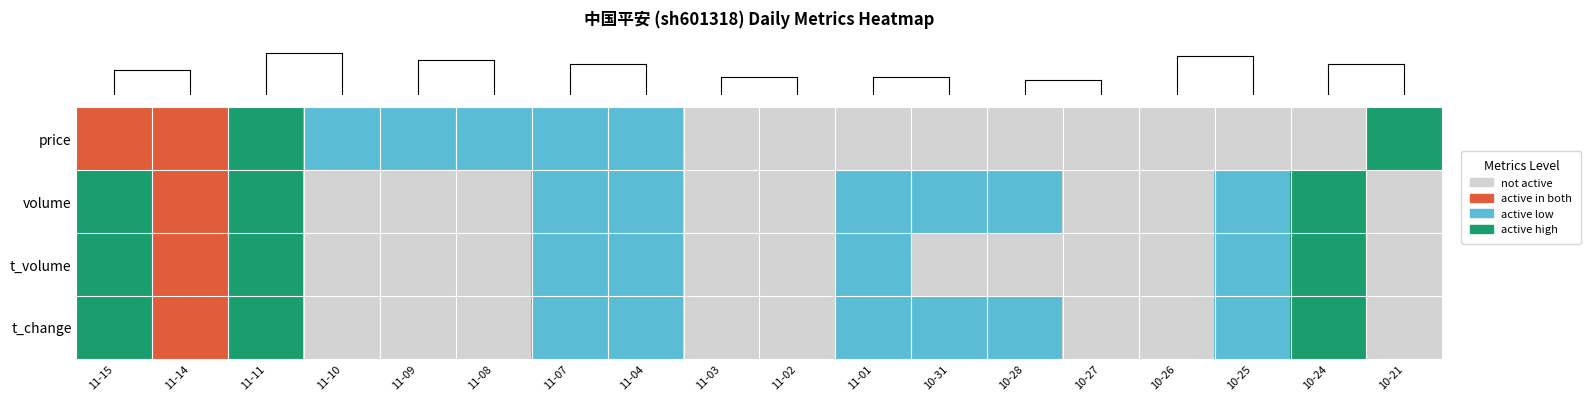

Which has a higher value, 11-07 or 10-25?

11-07